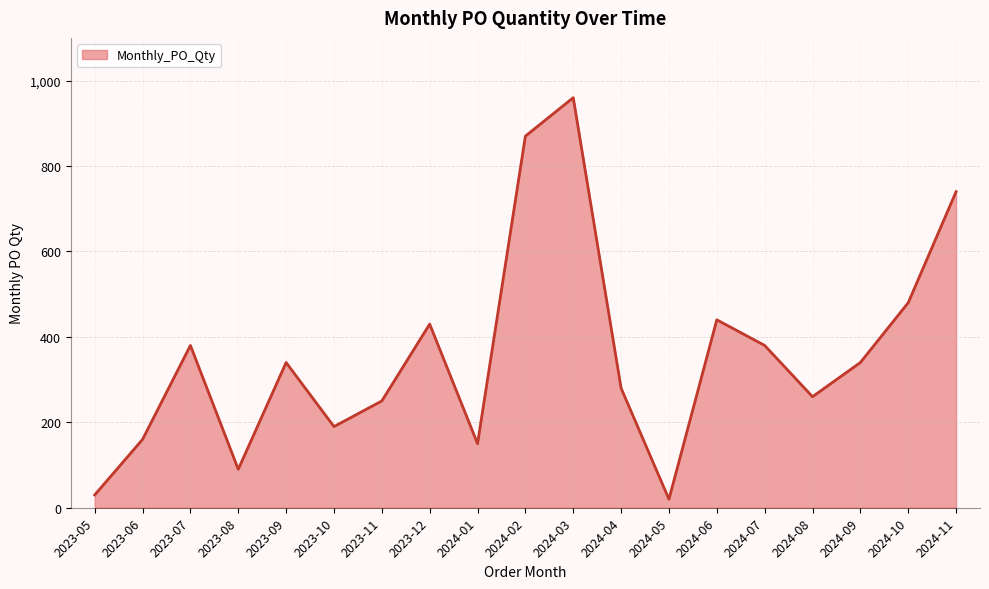

Reading right to left, transcribe all the data shown in this chart.

740	480	340	260	380	440	20	280	960	870	150	430	250	190	340	90	380	160	30